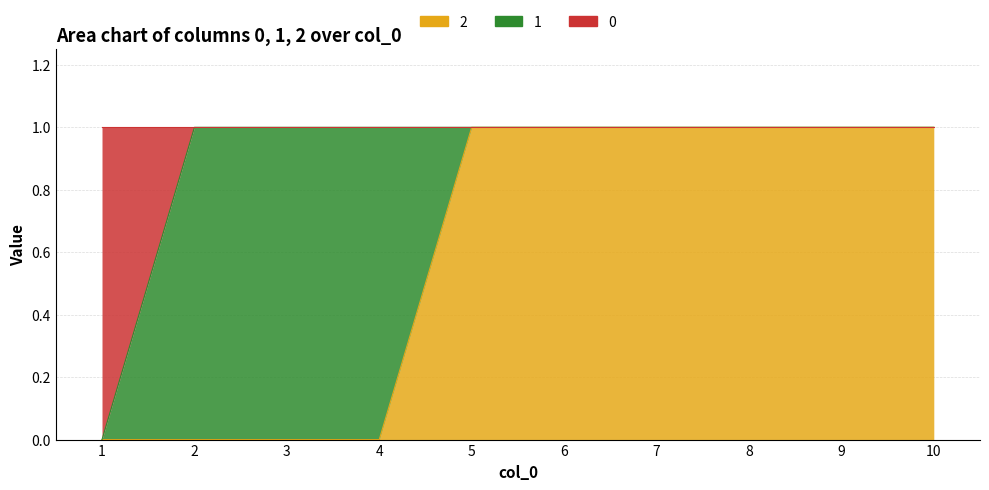

What is the difference between the maximum and second lowest values in the 2 series?

1